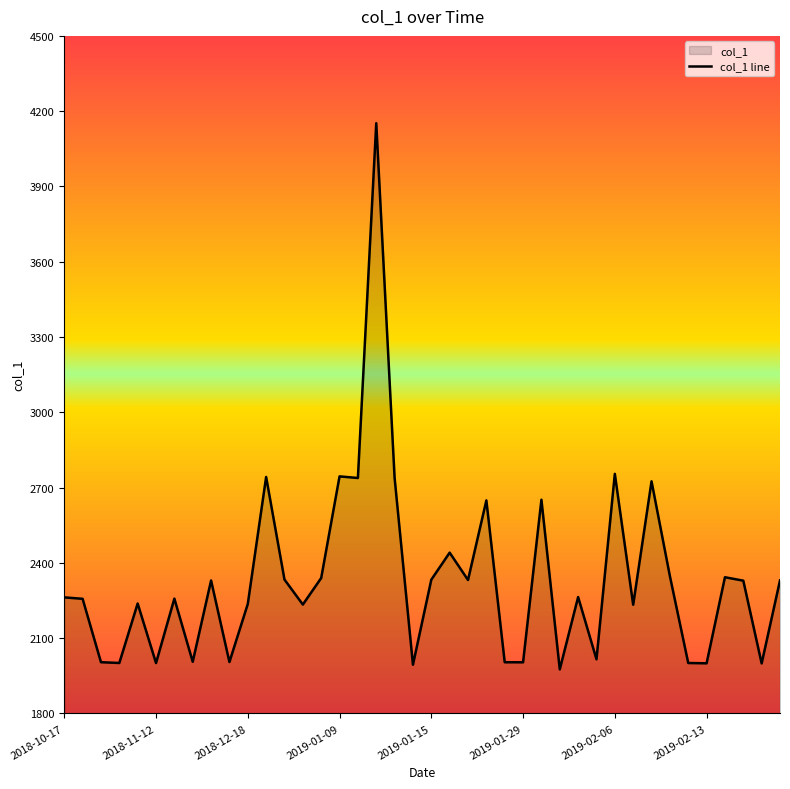

Count the number of data series in this chart.

1